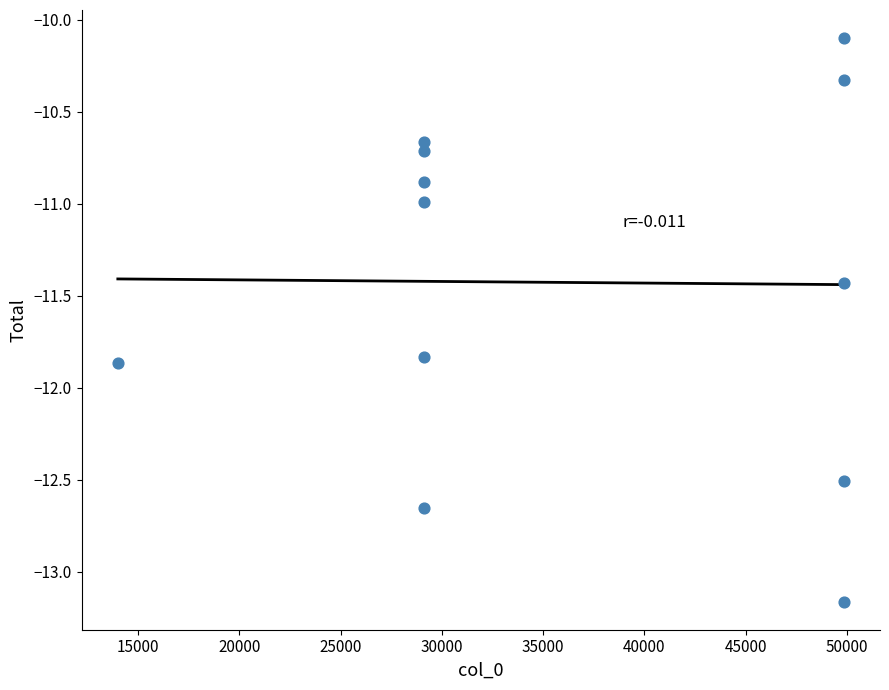

What is the average Y value?

-11.4